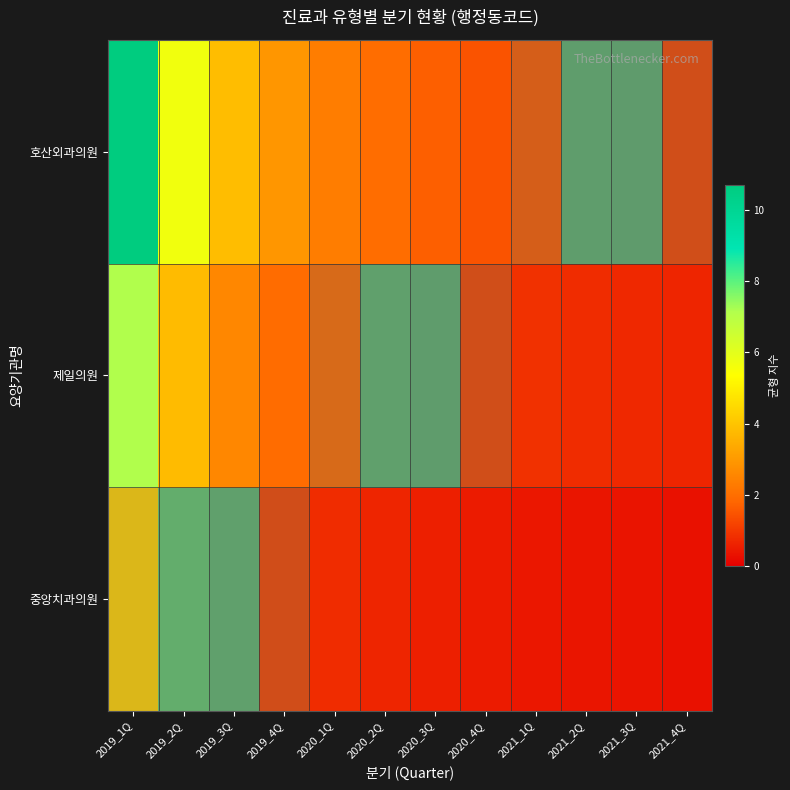

Reading right to left, transcribe all the data shown in this chart.

중앙치과의원: 2021_4Q=0.3	2021_3Q=0.4	2021_2Q=0.4	2021_1Q=0.4	2020_4Q=0.5	2020_3Q=0.6	2020_2Q=0.7	2020_1Q=0.8	2019_4Q=1.0	2019_3Q=1.3	2019_2Q=1.9	2019_1Q=3.6
제일의원: 2021_4Q=0.7	2021_3Q=0.7	2021_2Q=0.8	2021_1Q=0.9	2020_4Q=1.0	2020_3Q=1.1	2020_2Q=1.3	2020_1Q=1.6	2019_4Q=1.9	2019_3Q=2.6	2019_2Q=3.8	2019_1Q=7.1
호산외과의원: 2021_4Q=1.0	2021_3Q=1.1	2021_2Q=1.2	2021_1Q=1.3	2020_4Q=1.5	2020_3Q=1.7	2020_2Q=2.0	2020_1Q=2.3	2019_4Q=2.9	2019_3Q=3.8	2019_2Q=5.7	2019_1Q=10.7